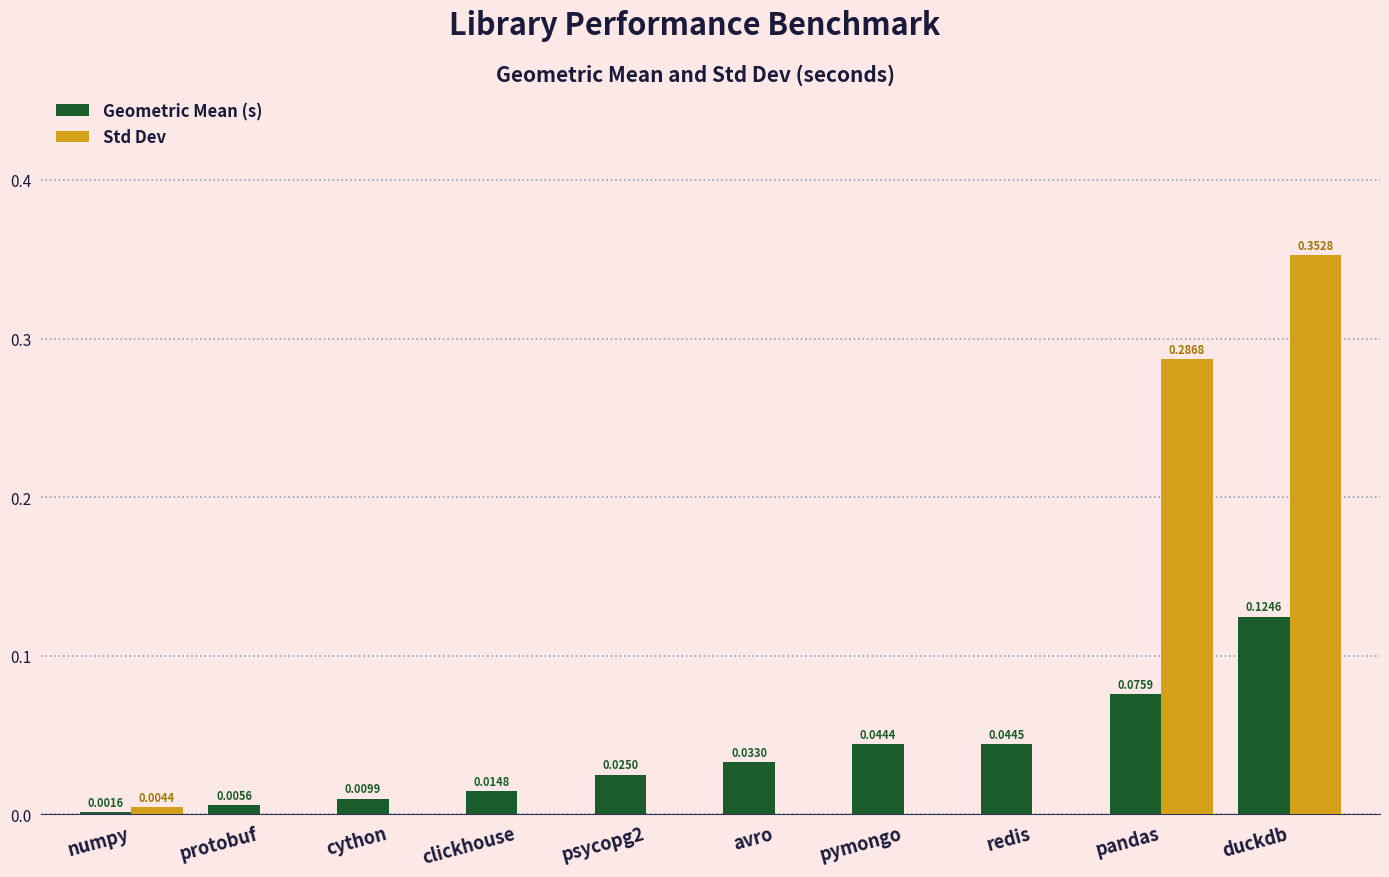

At which category is the sum across all series the highest?

duckdb